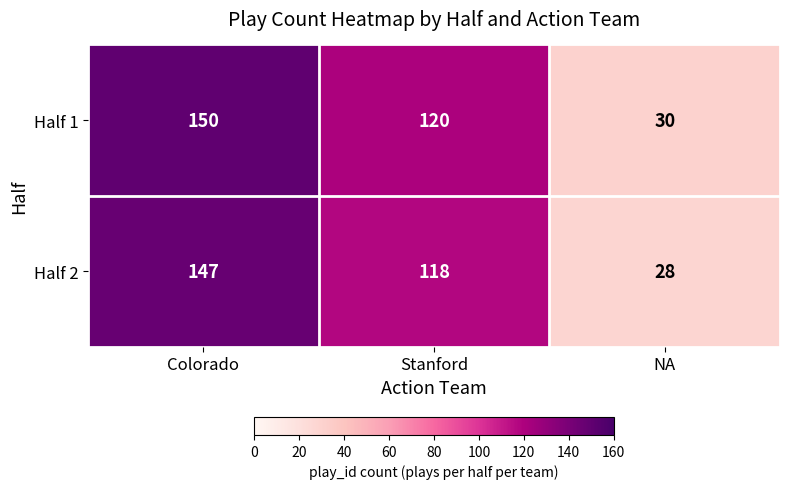

The value of Half 2 at Colorado is 147. True or false?

True